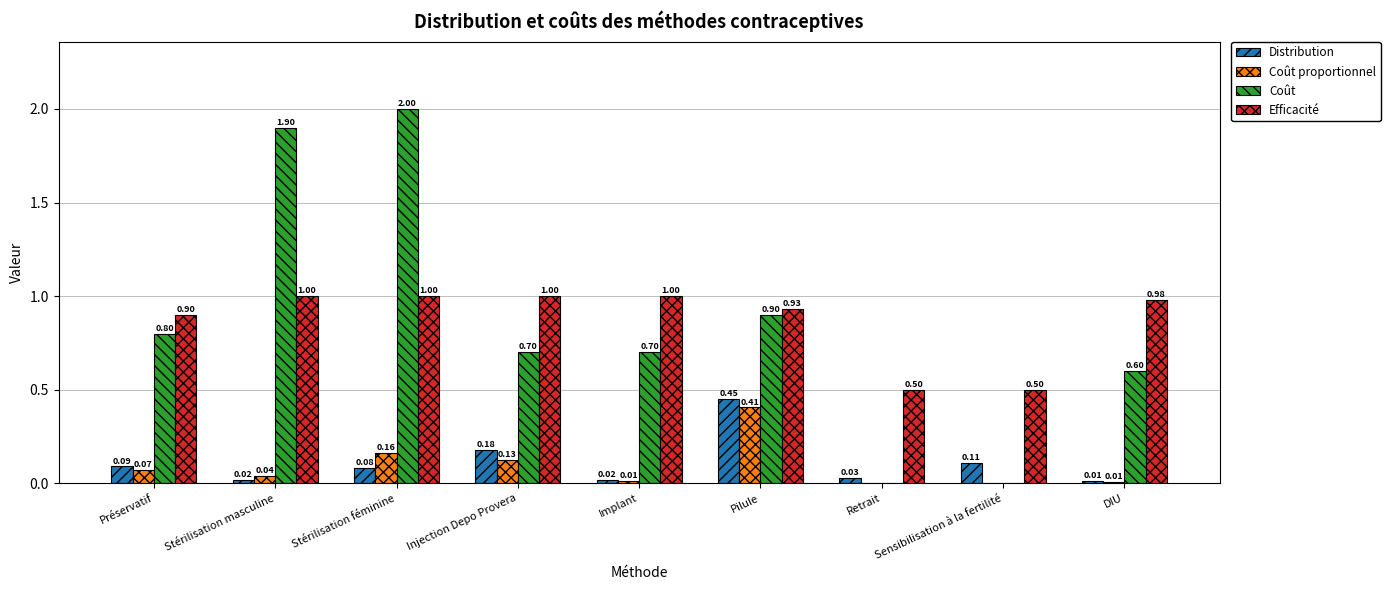

What is the sum of all Coût values?

7.6